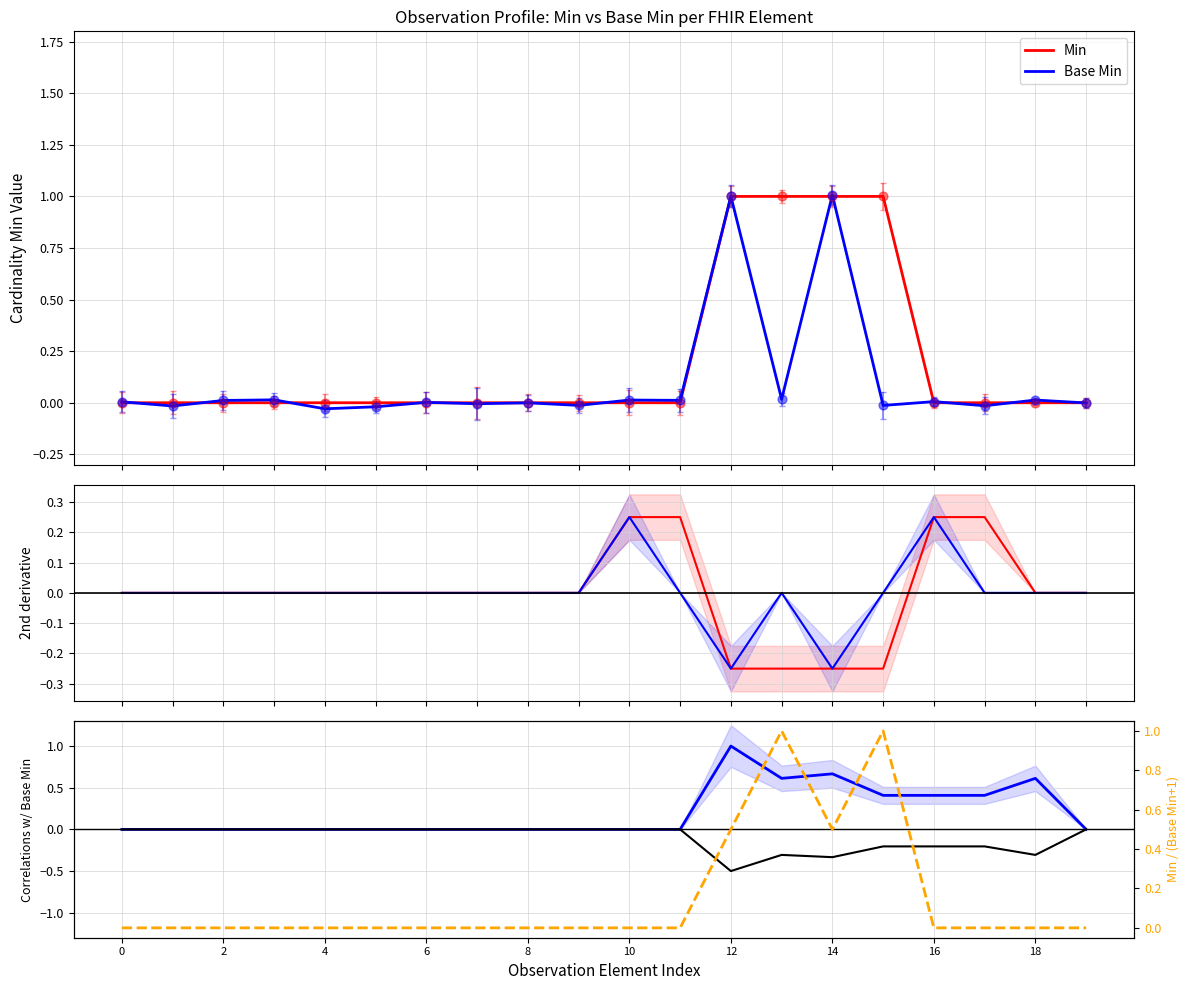

Which series contains the lowest Y value?

Base Min